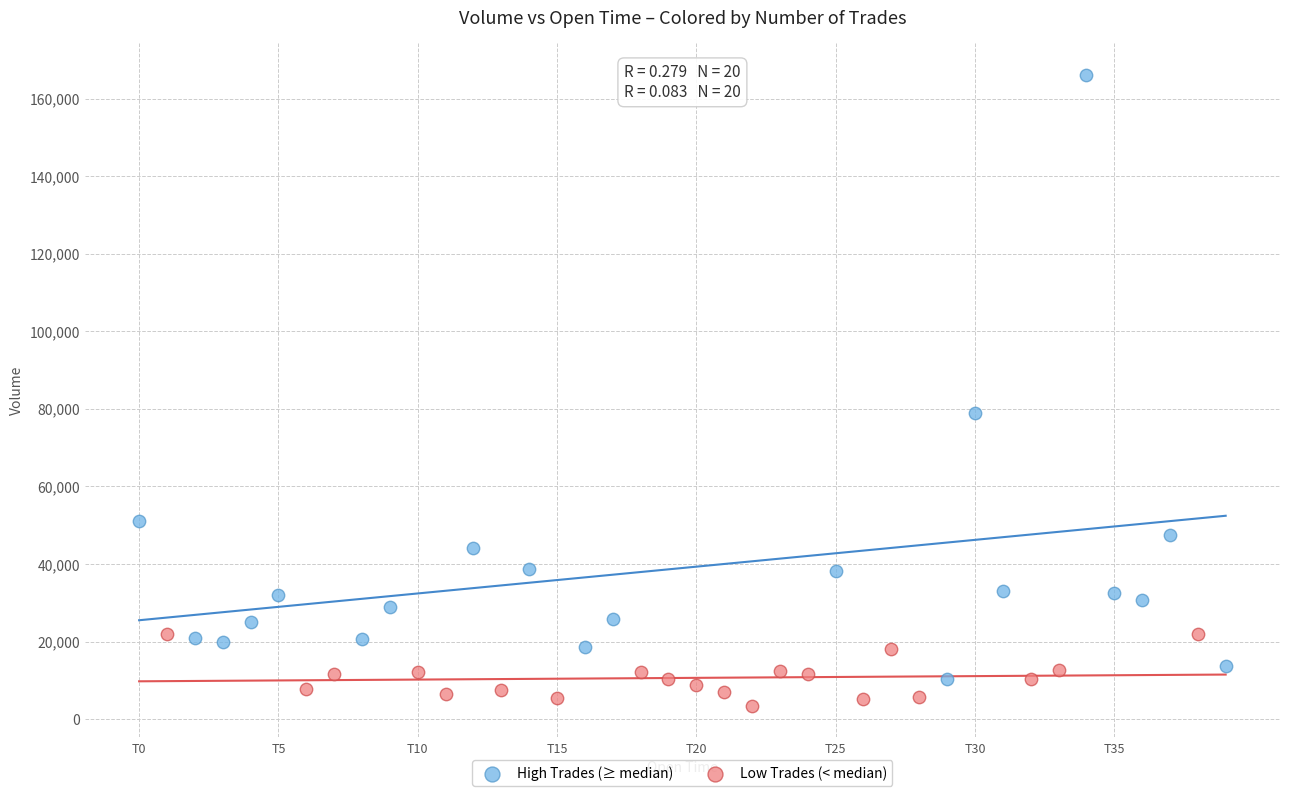

What are all the series names shown in the legend?

High Trades (≥ median), Low Trades (< median)